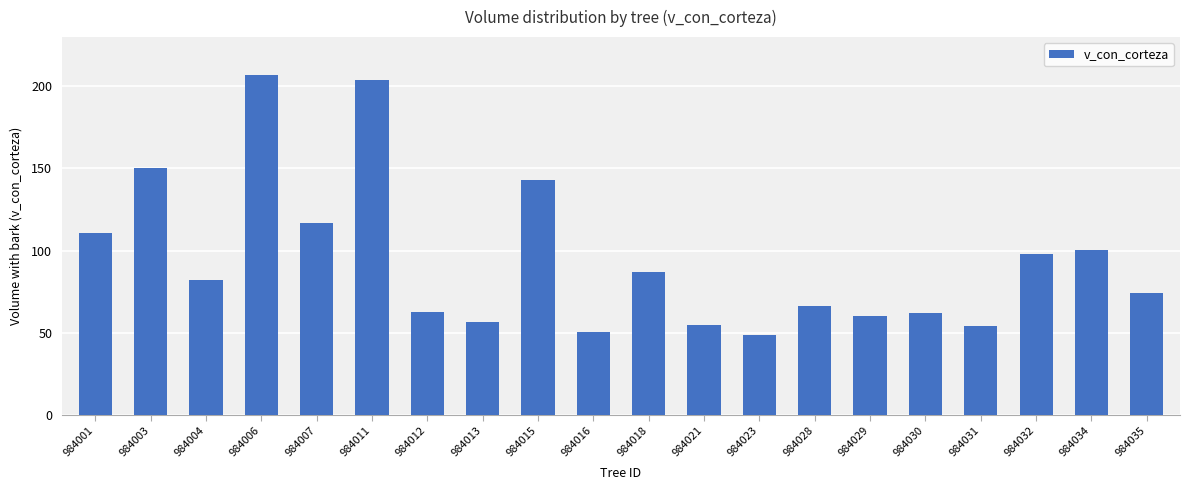

True or false: the data shows 87.1 at 984018.

True